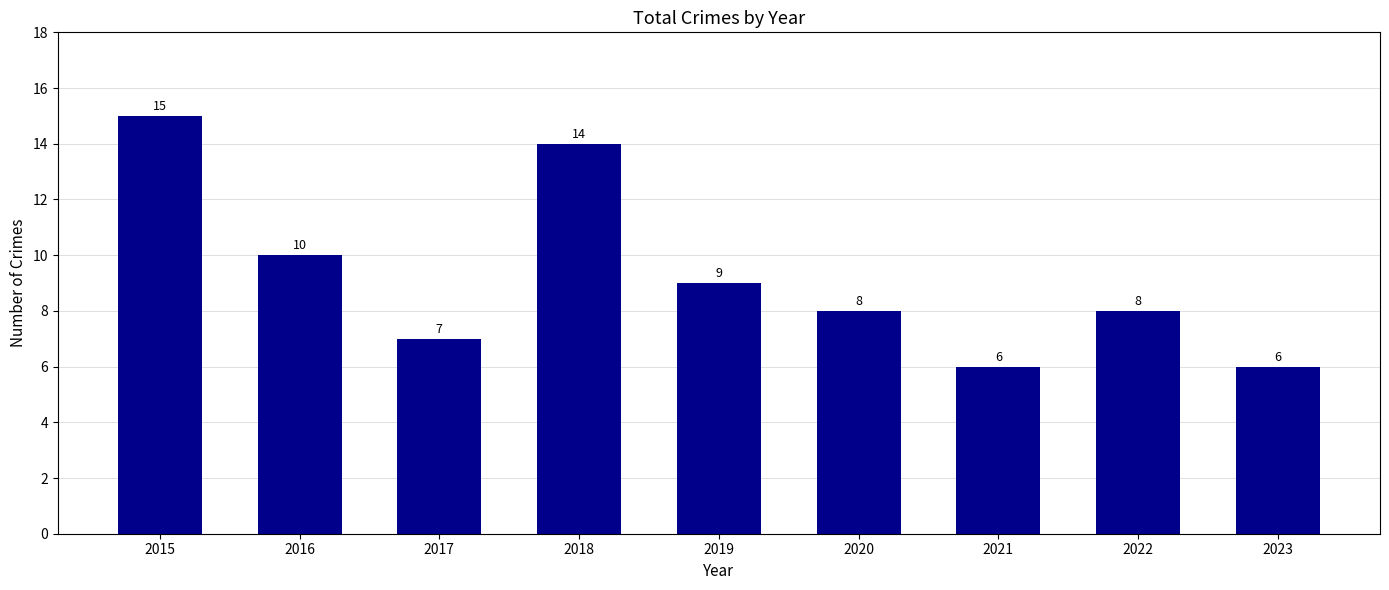

Reading right to left, extract all data points from this chart.

2023=6	2022=8	2021=6	2020=8	2019=9	2018=14	2017=7	2016=10	2015=15